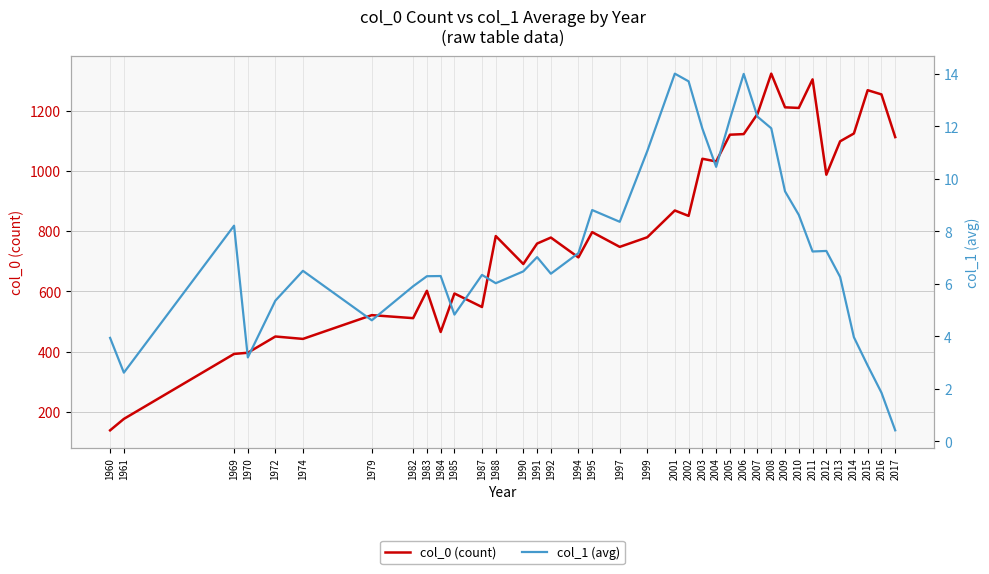

At which category is the sum across all series the highest?

2008